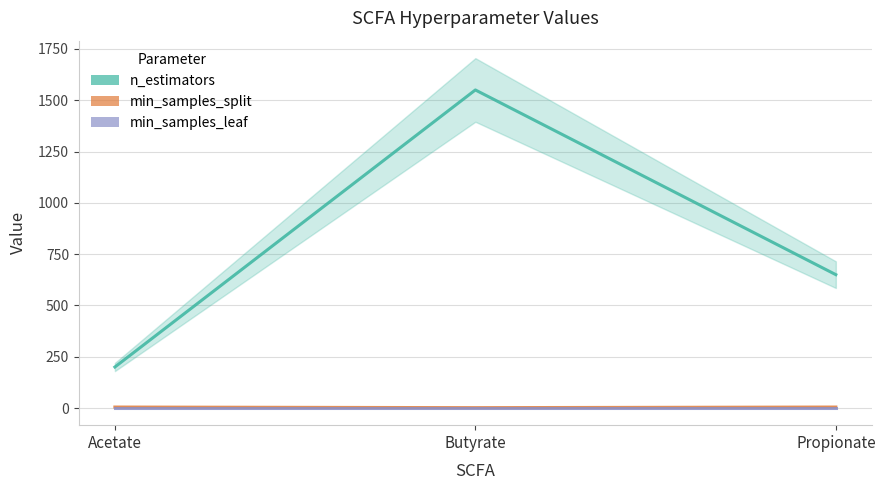

The value of min_samples_leaf at Butyrate is 1. True or false?

False